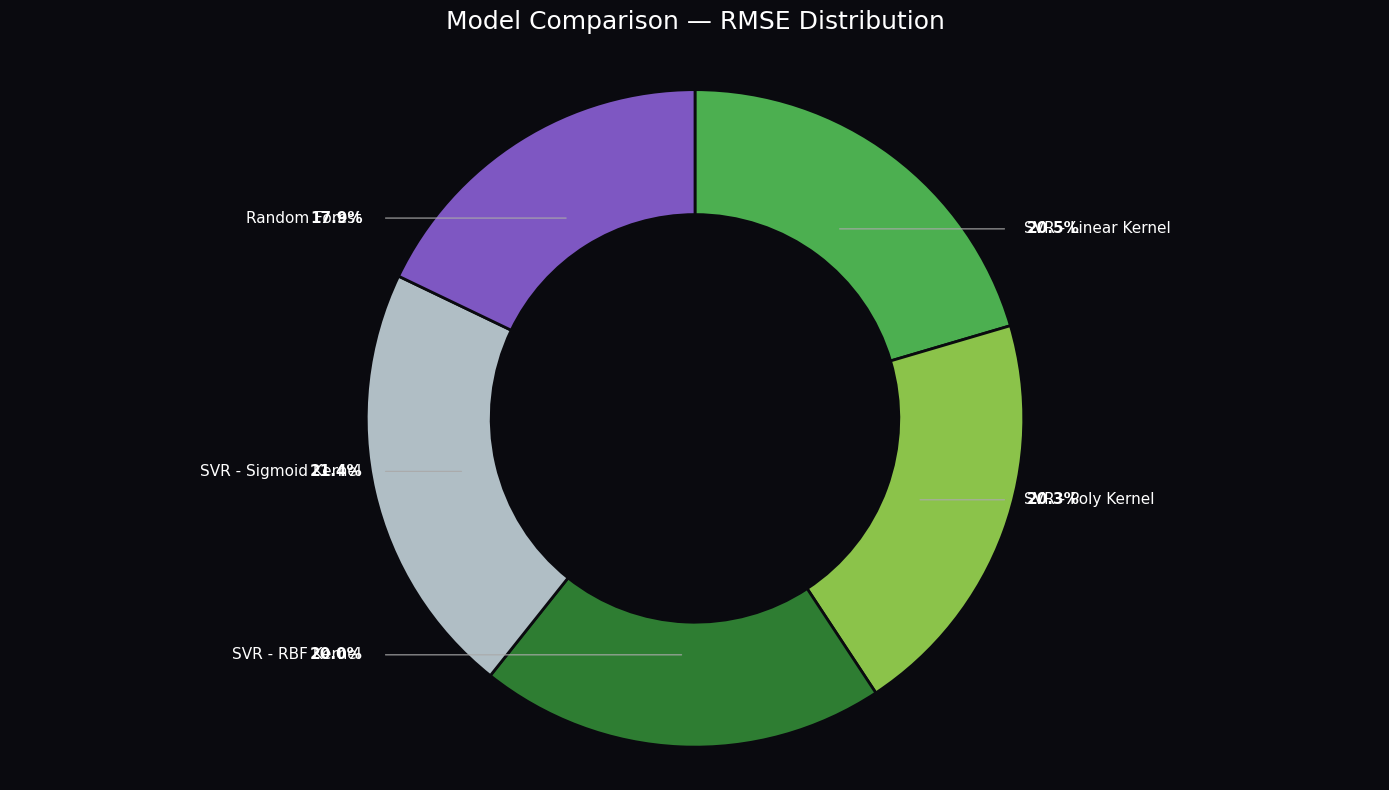

To the nearest percent, what is the difference between the SVR - Sigmoid Kernel and SVR - Linear Kernel slice percentages?

1%